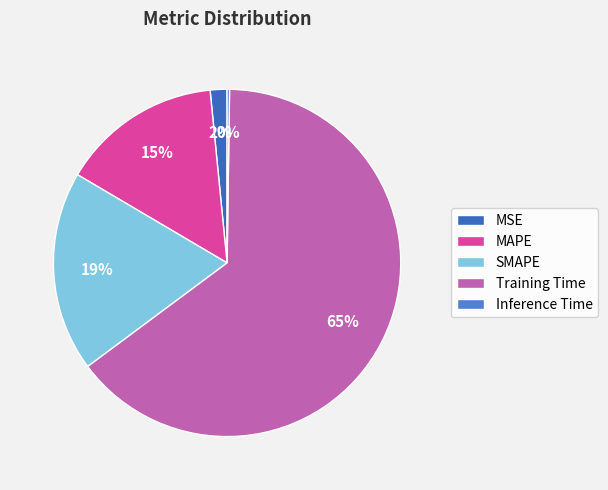

What is the majority slice?

Training Time